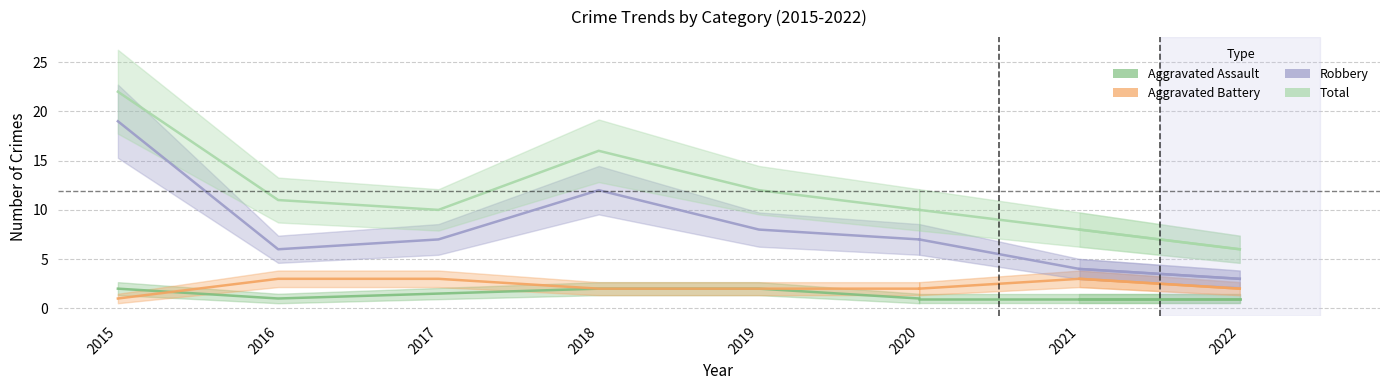

Is it true that Robbery equals 8.0 at 2019?

True